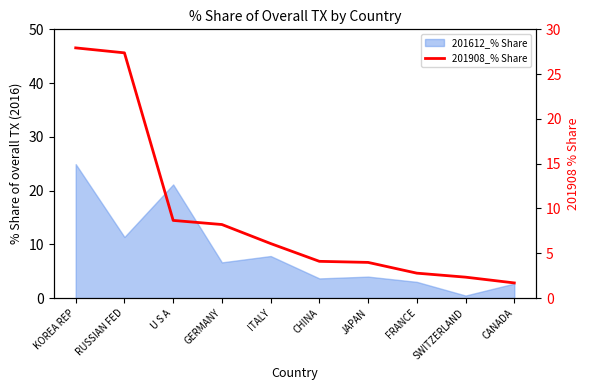

What is the average value?

9.3